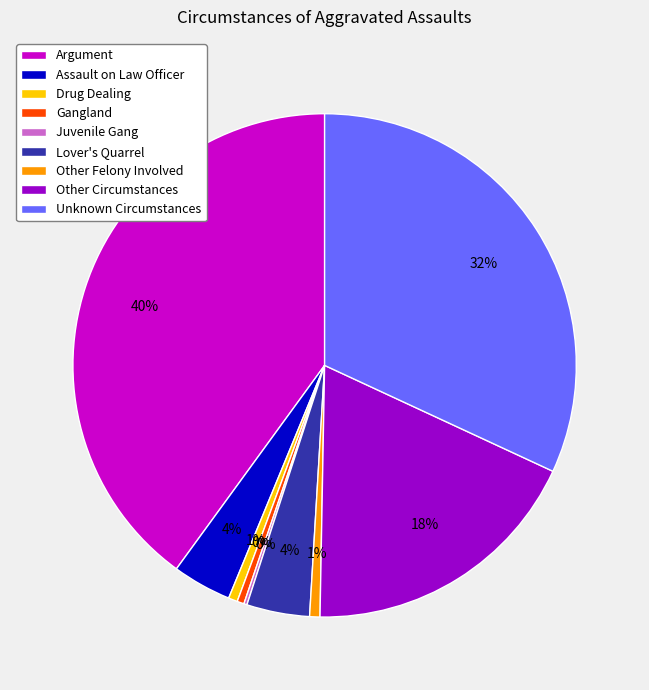

Is the sum of Assault on Law Officer and Other Circumstances greater than half?

No